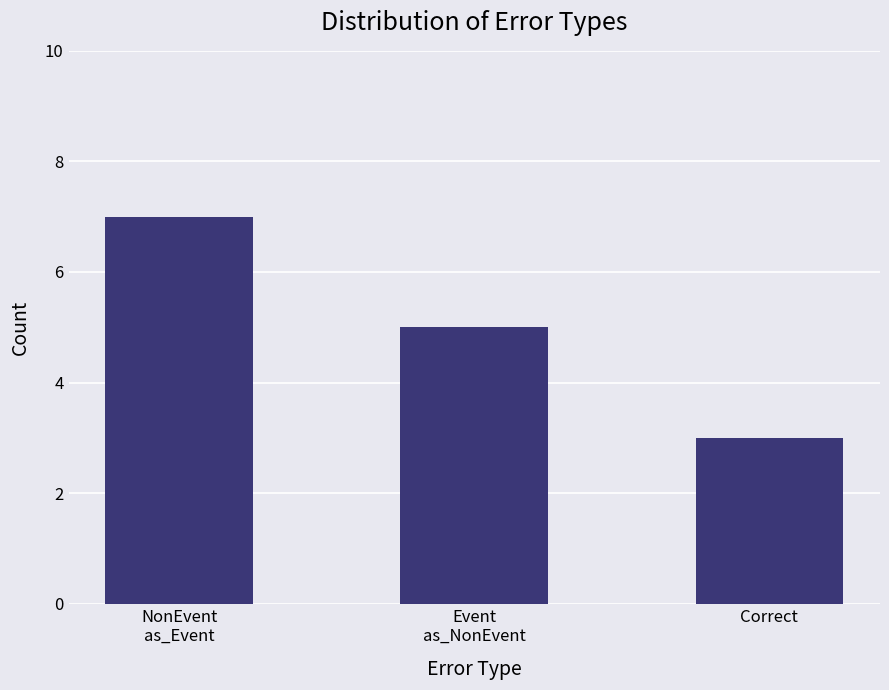

What is the sum of the values at NonEvent
as_Event and Event
as_NonEvent?

12